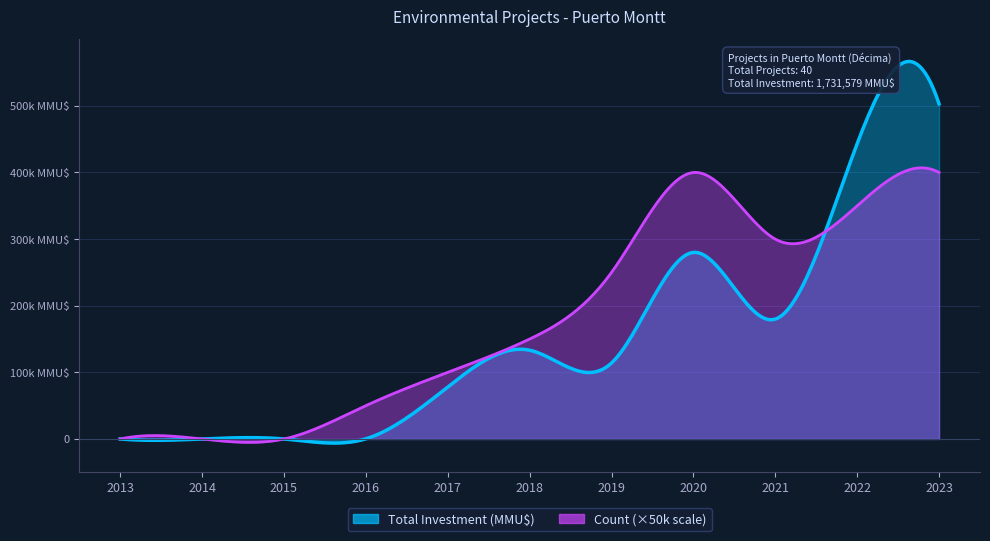

Reading left to right, list all the values displayed in this chart.

Count: 2013=0	2014=0	2015=0	2016=1	2017=2	2018=3	2019=5	2020=8	2021=6	2022=7	2023=8
Total Investment: 2013=0	2014=0	2015=0	2016=230	2017=78025	2018=133230	2019=114030	2020=280030	2021=179900	2022=443201	2023=502933